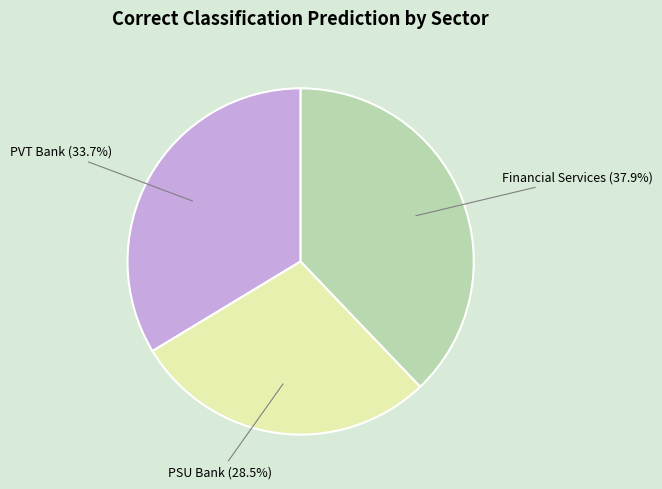

To the nearest percent, what is the average slice percentage?

33%